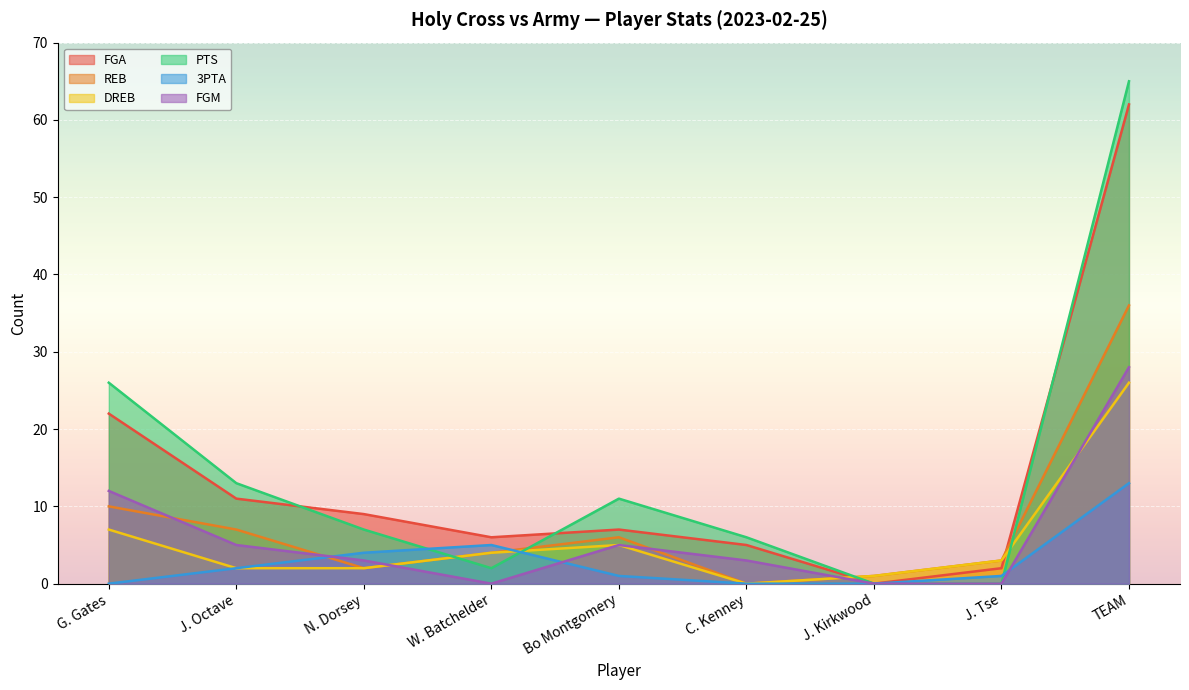

At J. Kirkwood, list the series in order from largest to smallest.

REB, DREB, FGA, PTS, 3PTA, FGM